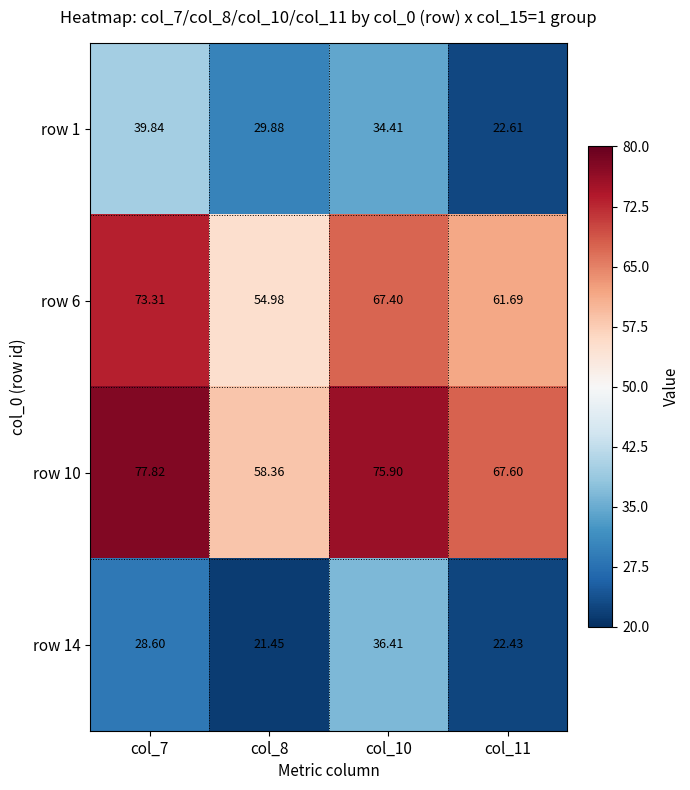

What is the minimum value shown in the chart?

21.5